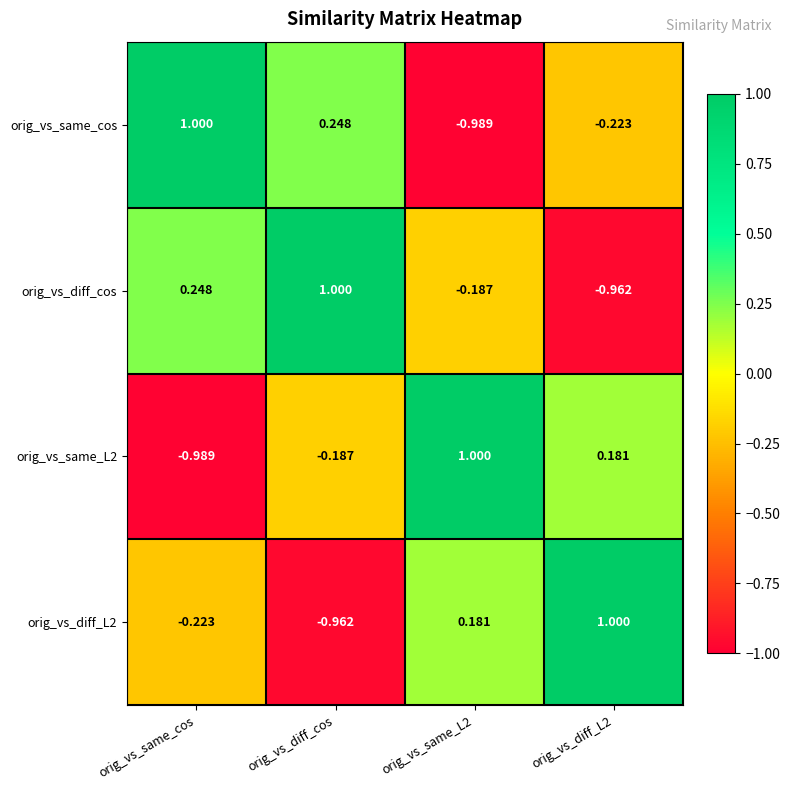

Between orig_vs_diff_cos and orig_vs_same_L2, which series saw the biggest shift?

orig_vs_same_cos